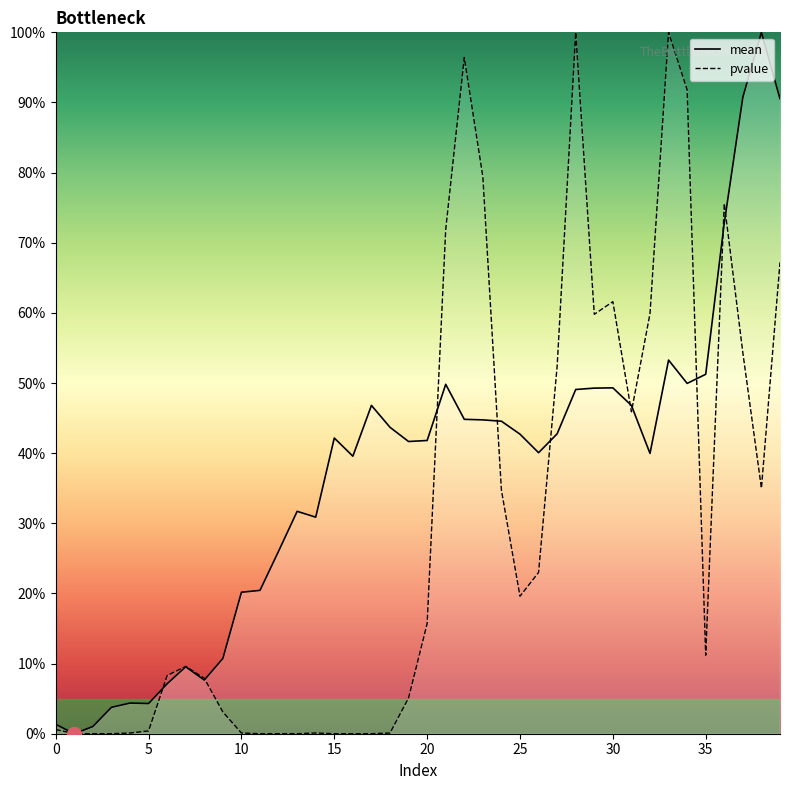

Is this an area chart (filled region under the line)?

No